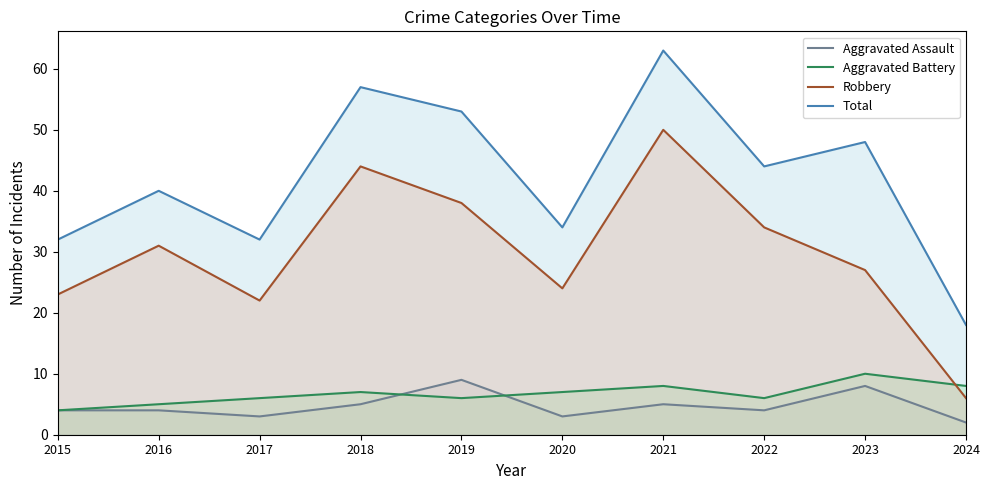

What is the value of the Aggravated Assault point at the 8th from the left?

4